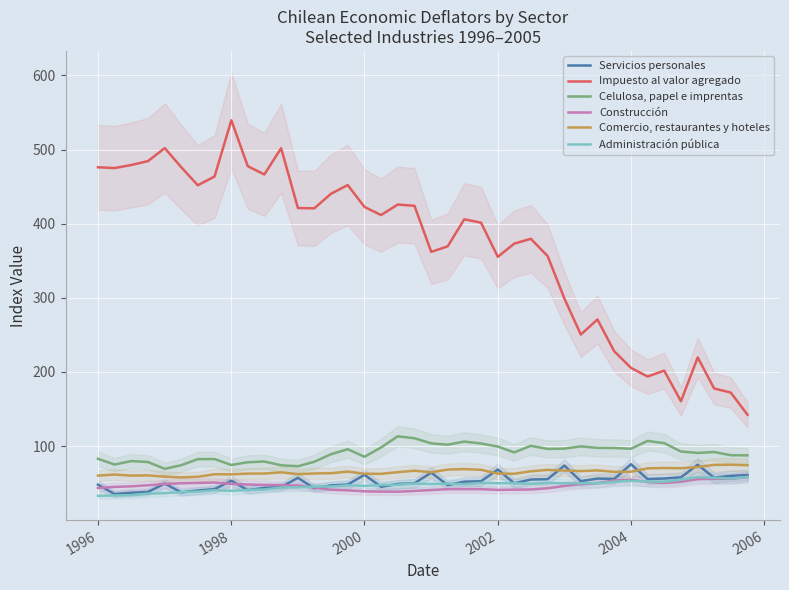

How many data points in Administración pública are less than 48?

19